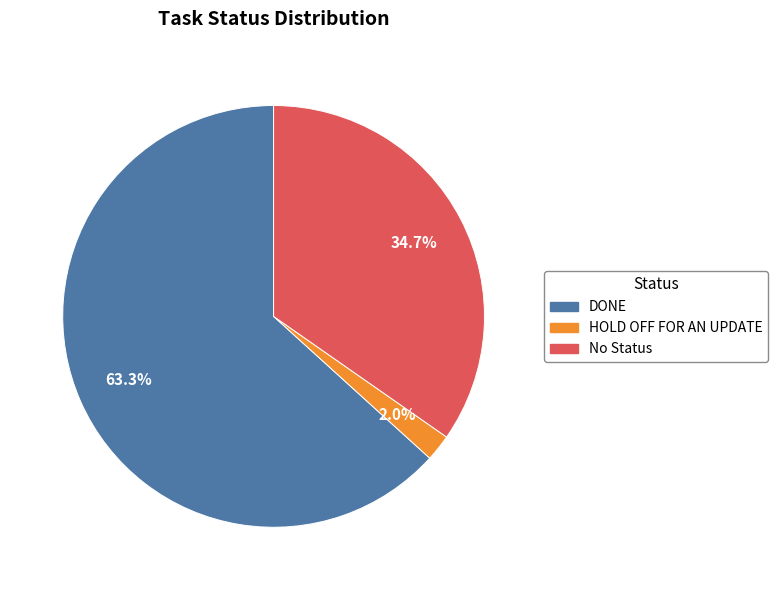

Rank the categories by value from lowest to highest.

HOLD OFF FOR AN UPDATE, No Status, DONE